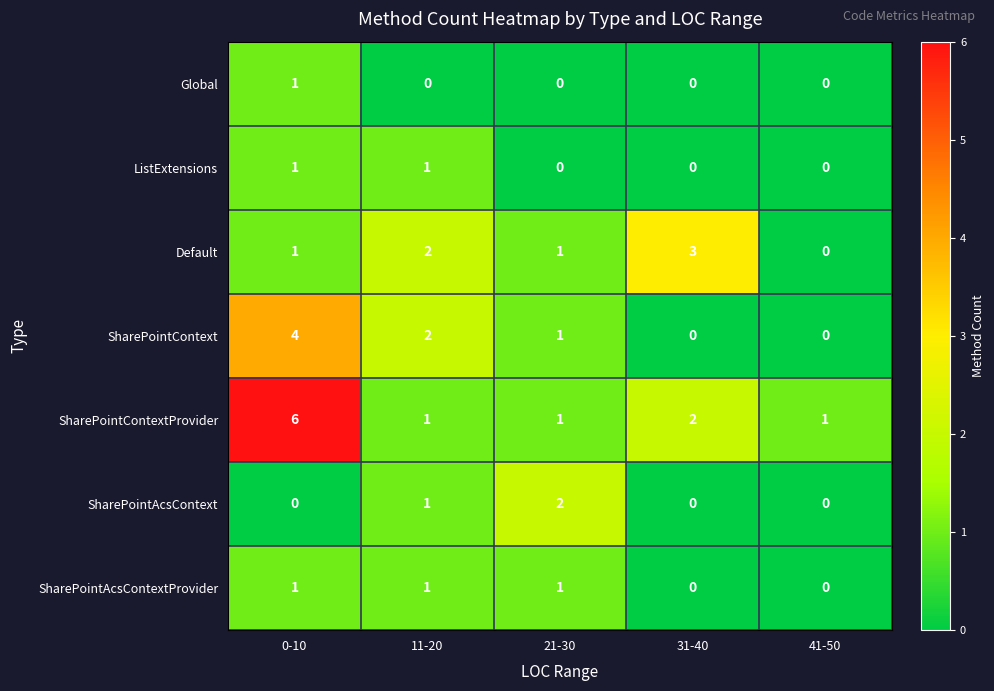

What is the difference between the maximum and minimum values in the Default series?

3